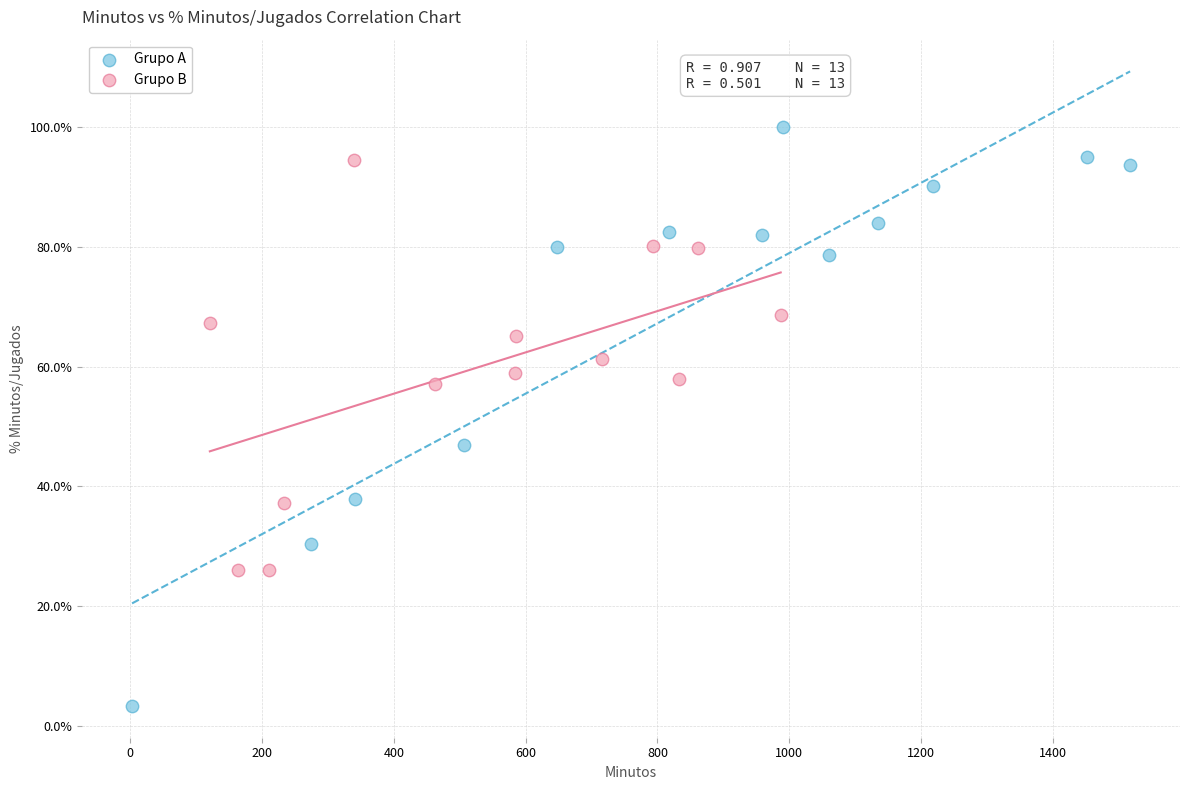

What are all the series names shown in the legend?

Grupo A, Grupo B